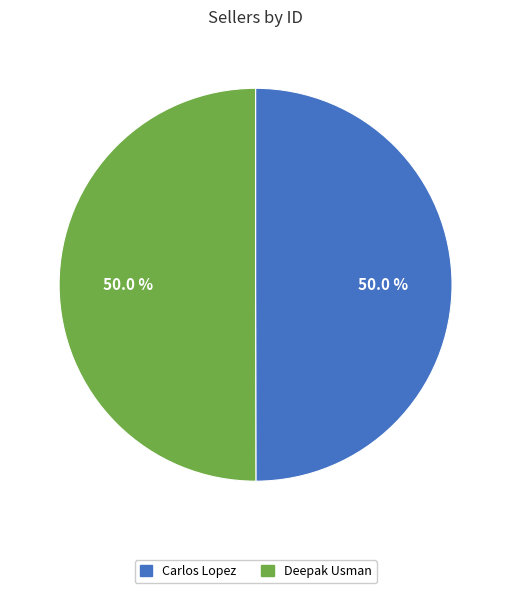

Approximately how many times larger is the value at Carlos Lopez compared to Deepak Usman?

1.0